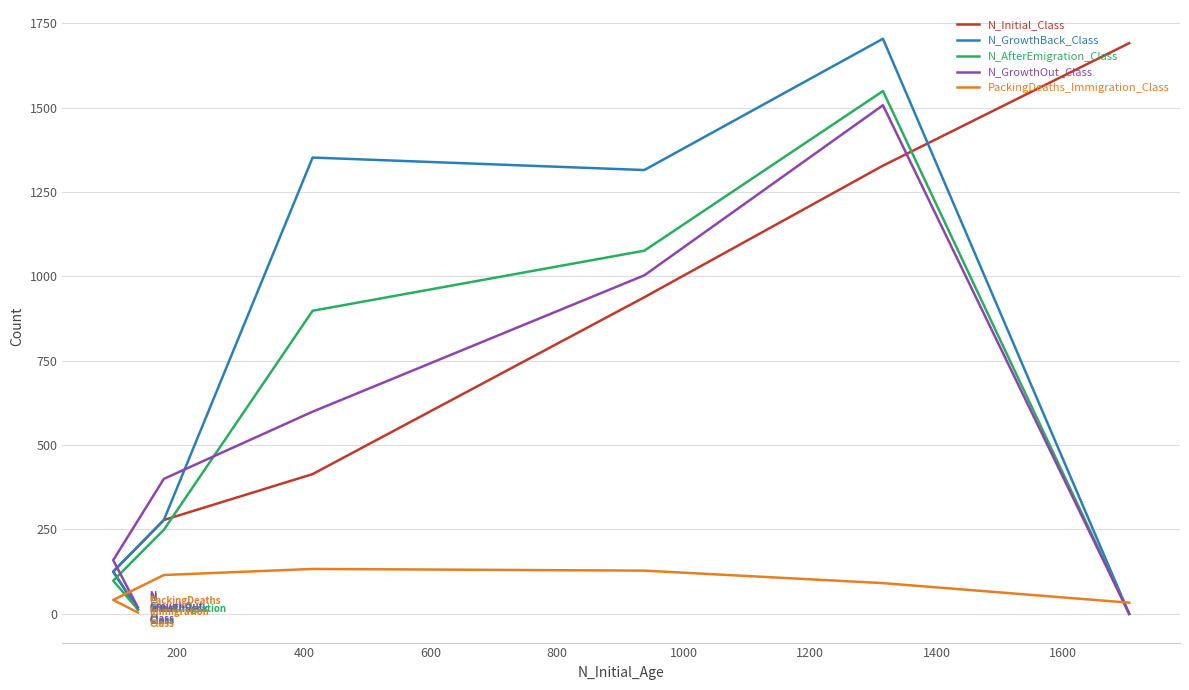

The N_AfterEmigration_Class series shows 1740 at 400. True or false?

False